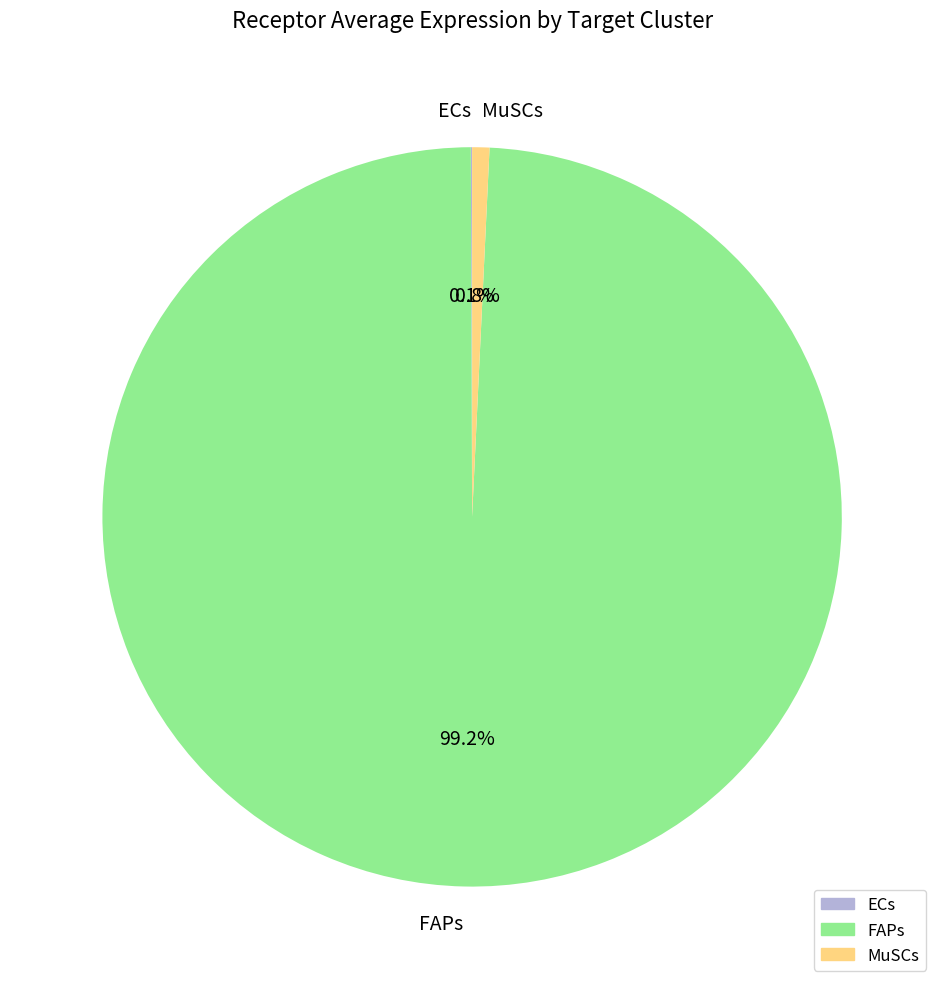

What is the largest slice in the pie chart?

FAPs